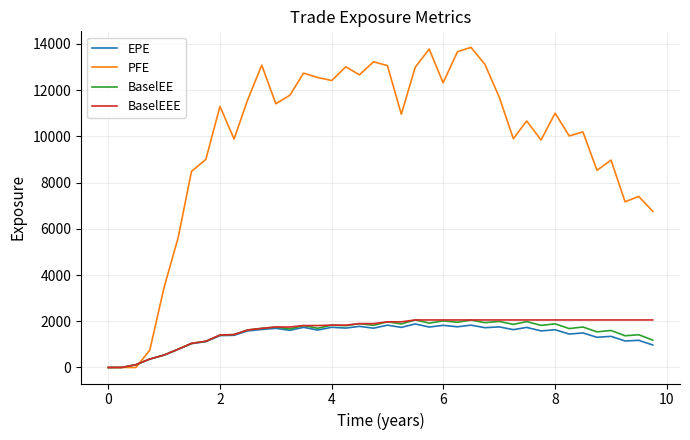

How many values in the BaselEE series exceed 1751?

20